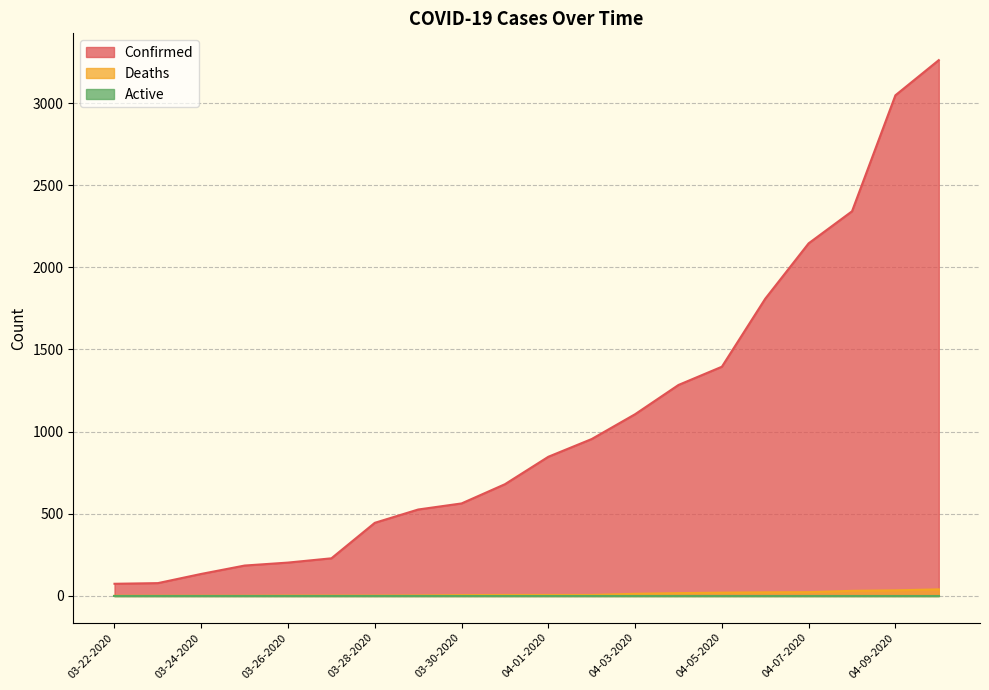

How many data points in Deaths are above 6?

8